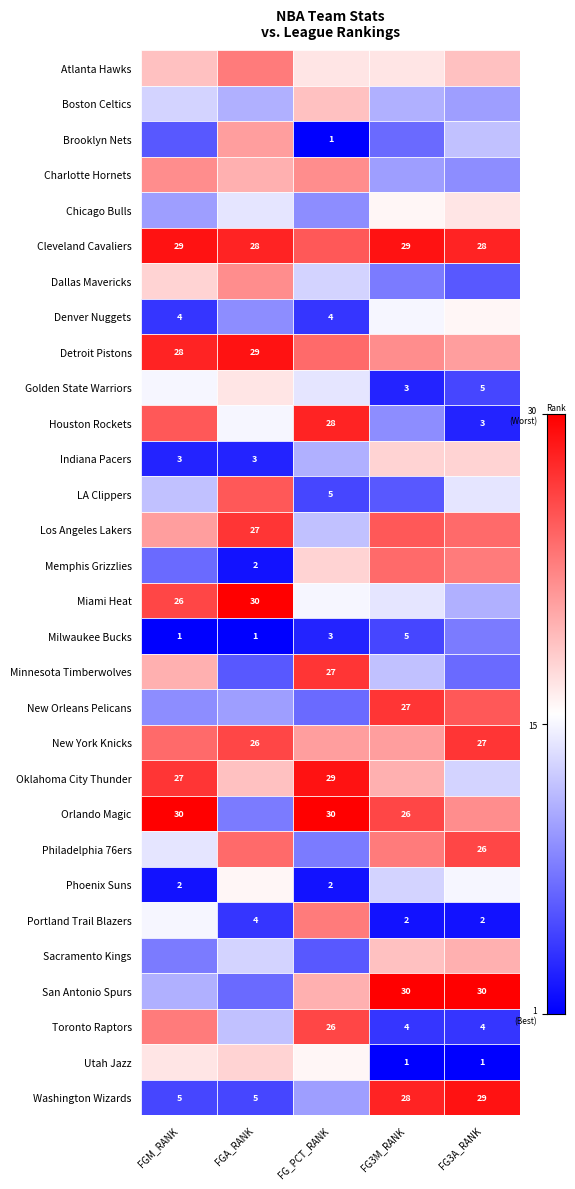

Reading left to right, transcribe all the data shown in this chart.

Atlanta Hawks: Atlanta Hawks=19	Boston Celtics=23	Brooklyn Nets=17	Charlotte Hornets=17	Chicago Bulls=19
Boston Celtics: Atlanta Hawks=13	Boston Celtics=11	Brooklyn Nets=19	Charlotte Hornets=11	Chicago Bulls=10
Brooklyn Nets: Atlanta Hawks=6	Boston Celtics=21	Brooklyn Nets=1	Charlotte Hornets=7	Chicago Bulls=12
Charlotte Hornets: Atlanta Hawks=22	Boston Celtics=20	Brooklyn Nets=22	Charlotte Hornets=10	Chicago Bulls=9
Chicago Bulls: Atlanta Hawks=10	Boston Celtics=14	Brooklyn Nets=9	Charlotte Hornets=16	Chicago Bulls=17
Cleveland Cavaliers: Atlanta Hawks=29	Boston Celtics=28	Brooklyn Nets=25	Charlotte Hornets=29	Chicago Bulls=28
Dallas Mavericks: Atlanta Hawks=18	Boston Celtics=22	Brooklyn Nets=13	Charlotte Hornets=8	Chicago Bulls=6
Denver Nuggets: Atlanta Hawks=4	Boston Celtics=9	Brooklyn Nets=4	Charlotte Hornets=15	Chicago Bulls=16
Detroit Pistons: Atlanta Hawks=28	Boston Celtics=29	Brooklyn Nets=24	Charlotte Hornets=22	Chicago Bulls=21
Golden State Warriors: Atlanta Hawks=15	Boston Celtics=17	Brooklyn Nets=14	Charlotte Hornets=3	Chicago Bulls=5
Houston Rockets: Atlanta Hawks=25	Boston Celtics=15	Brooklyn Nets=28	Charlotte Hornets=9	Chicago Bulls=3
Indiana Pacers: Atlanta Hawks=3	Boston Celtics=3	Brooklyn Nets=11	Charlotte Hornets=18	Chicago Bulls=18
LA Clippers: Atlanta Hawks=12	Boston Celtics=25	Brooklyn Nets=5	Charlotte Hornets=6	Chicago Bulls=14
Los Angeles Lakers: Atlanta Hawks=21	Boston Celtics=27	Brooklyn Nets=12	Charlotte Hornets=25	Chicago Bulls=24
Memphis Grizzlies: Atlanta Hawks=7	Boston Celtics=2	Brooklyn Nets=18	Charlotte Hornets=24	Chicago Bulls=23
Miami Heat: Atlanta Hawks=26	Boston Celtics=30	Brooklyn Nets=15	Charlotte Hornets=14	Chicago Bulls=11
Milwaukee Bucks: Atlanta Hawks=1	Boston Celtics=1	Brooklyn Nets=3	Charlotte Hornets=5	Chicago Bulls=8
Minnesota Timberwolves: Atlanta Hawks=20	Boston Celtics=6	Brooklyn Nets=27	Charlotte Hornets=12	Chicago Bulls=7
New Orleans Pelicans: Atlanta Hawks=9	Boston Celtics=10	Brooklyn Nets=7	Charlotte Hornets=27	Chicago Bulls=25
New York Knicks: Atlanta Hawks=24	Boston Celtics=26	Brooklyn Nets=21	Charlotte Hornets=21	Chicago Bulls=27
Oklahoma City Thunder: Atlanta Hawks=27	Boston Celtics=19	Brooklyn Nets=29	Charlotte Hornets=20	Chicago Bulls=13
Orlando Magic: Atlanta Hawks=30	Boston Celtics=8	Brooklyn Nets=30	Charlotte Hornets=26	Chicago Bulls=22
Philadelphia 76ers: Atlanta Hawks=14	Boston Celtics=24	Brooklyn Nets=8	Charlotte Hornets=23	Chicago Bulls=26
Phoenix Suns: Atlanta Hawks=2	Boston Celtics=16	Brooklyn Nets=2	Charlotte Hornets=13	Chicago Bulls=15
Portland Trail Blazers: Atlanta Hawks=15	Boston Celtics=4	Brooklyn Nets=23	Charlotte Hornets=2	Chicago Bulls=2
Sacramento Kings: Atlanta Hawks=8	Boston Celtics=13	Brooklyn Nets=6	Charlotte Hornets=19	Chicago Bulls=20
San Antonio Spurs: Atlanta Hawks=11	Boston Celtics=7	Brooklyn Nets=20	Charlotte Hornets=30	Chicago Bulls=30
Toronto Raptors: Atlanta Hawks=23	Boston Celtics=12	Brooklyn Nets=26	Charlotte Hornets=4	Chicago Bulls=4
Utah Jazz: Atlanta Hawks=17	Boston Celtics=18	Brooklyn Nets=16	Charlotte Hornets=1	Chicago Bulls=1
Washington Wizards: Atlanta Hawks=5	Boston Celtics=5	Brooklyn Nets=10	Charlotte Hornets=28	Chicago Bulls=29